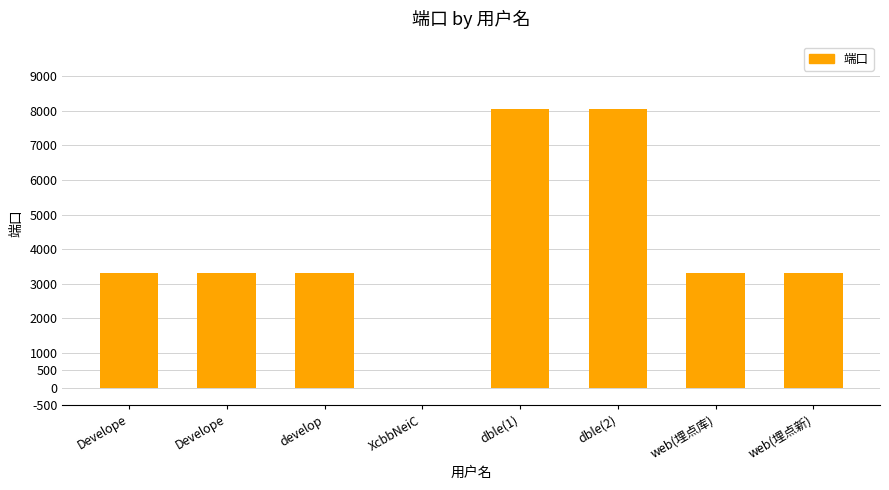

The chart shows a value of 8066 at dble(2). True or false?

True